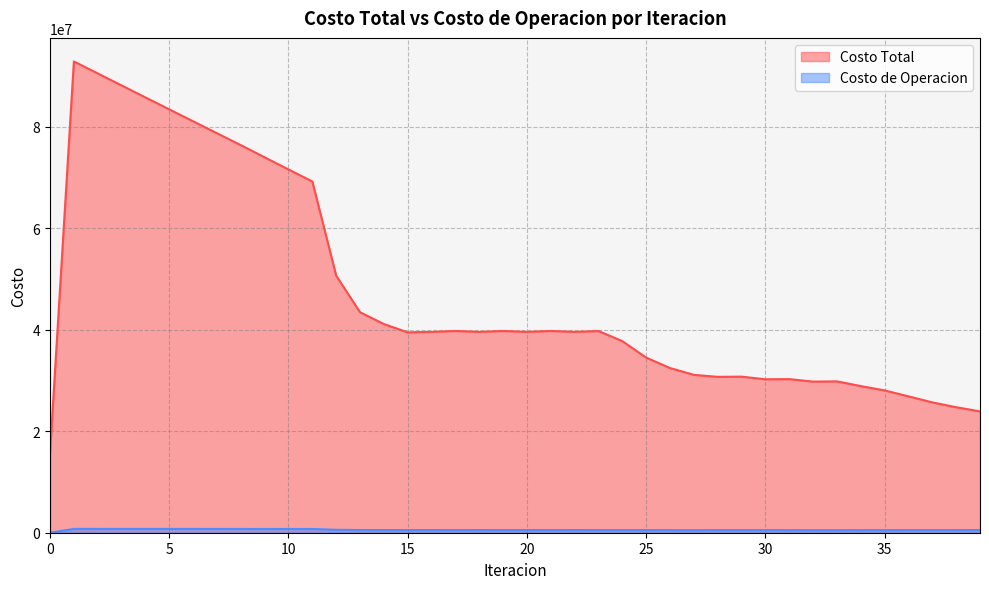

How many data points in Costo Total are above 39577841?

20